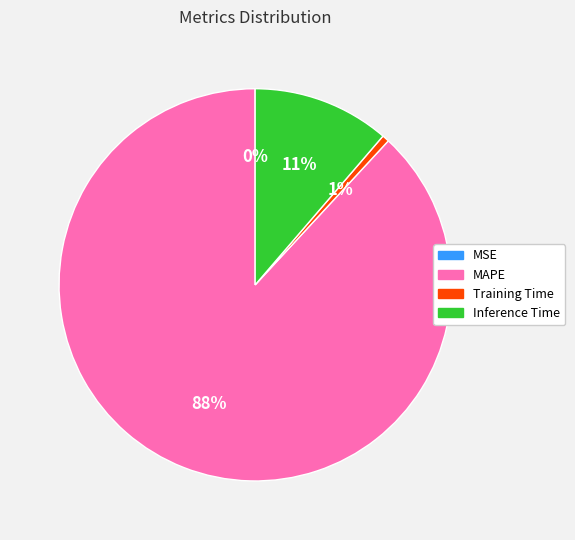

Which category has the biggest portion of the pie?

MAPE